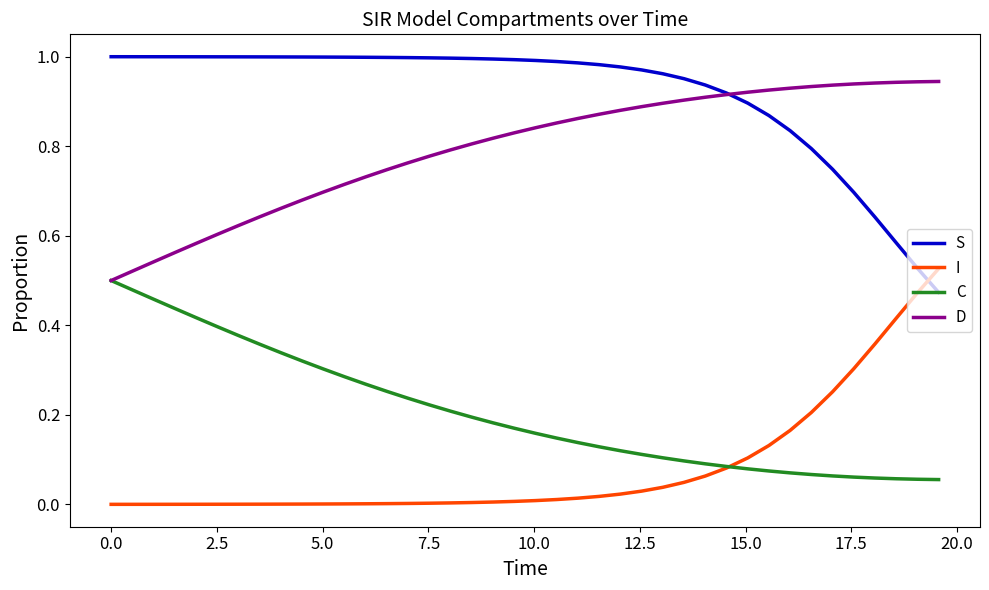

After their last crossing, which series has the higher values: S or I?

I